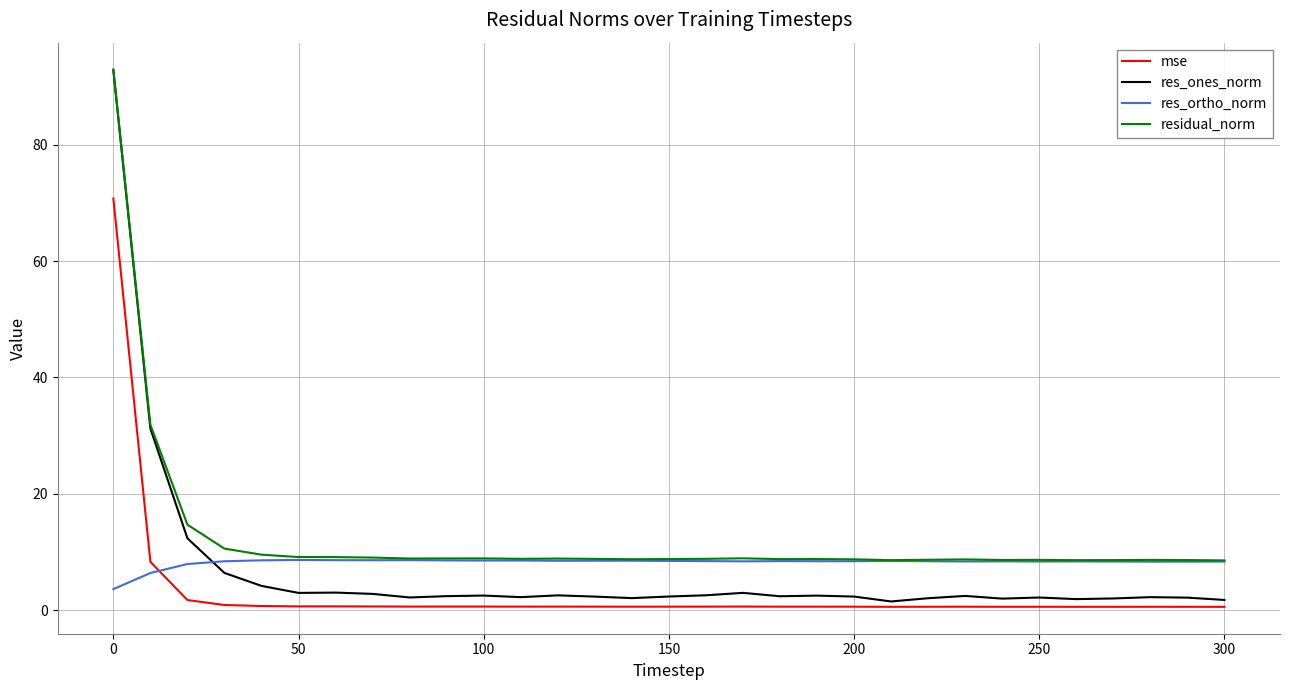

True or false: mse and residual_norm cross at least once.

False